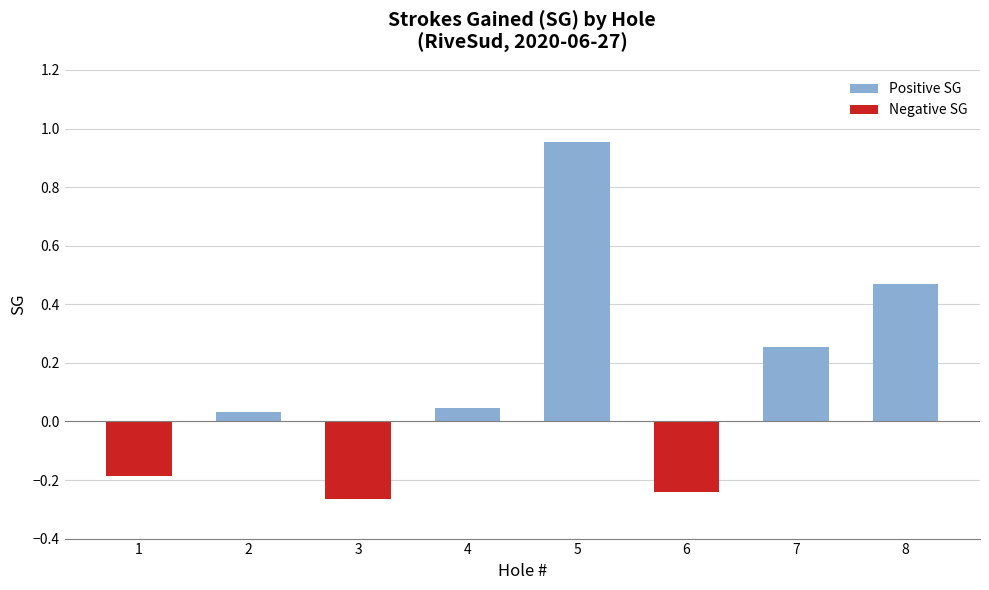

Are the bars grouped side by side (vs. stacked)?

No